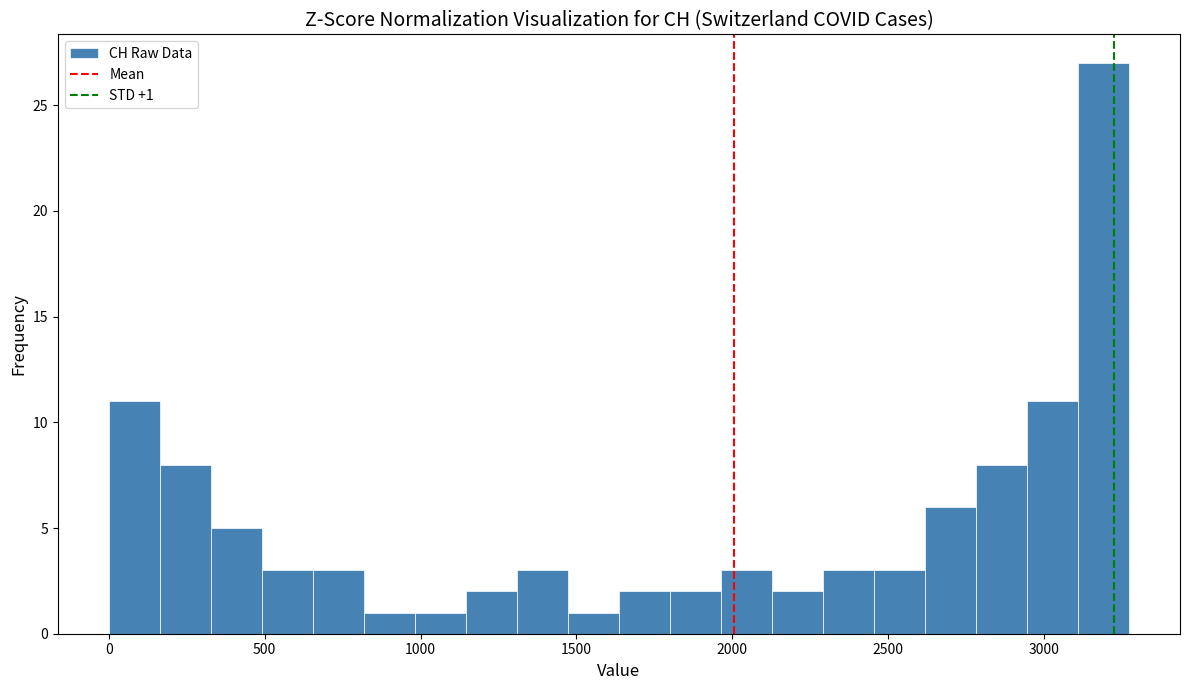

Around what value on the x-axis is the tallest bar? Give the approximate position of its centre, as read against the axis.

3200